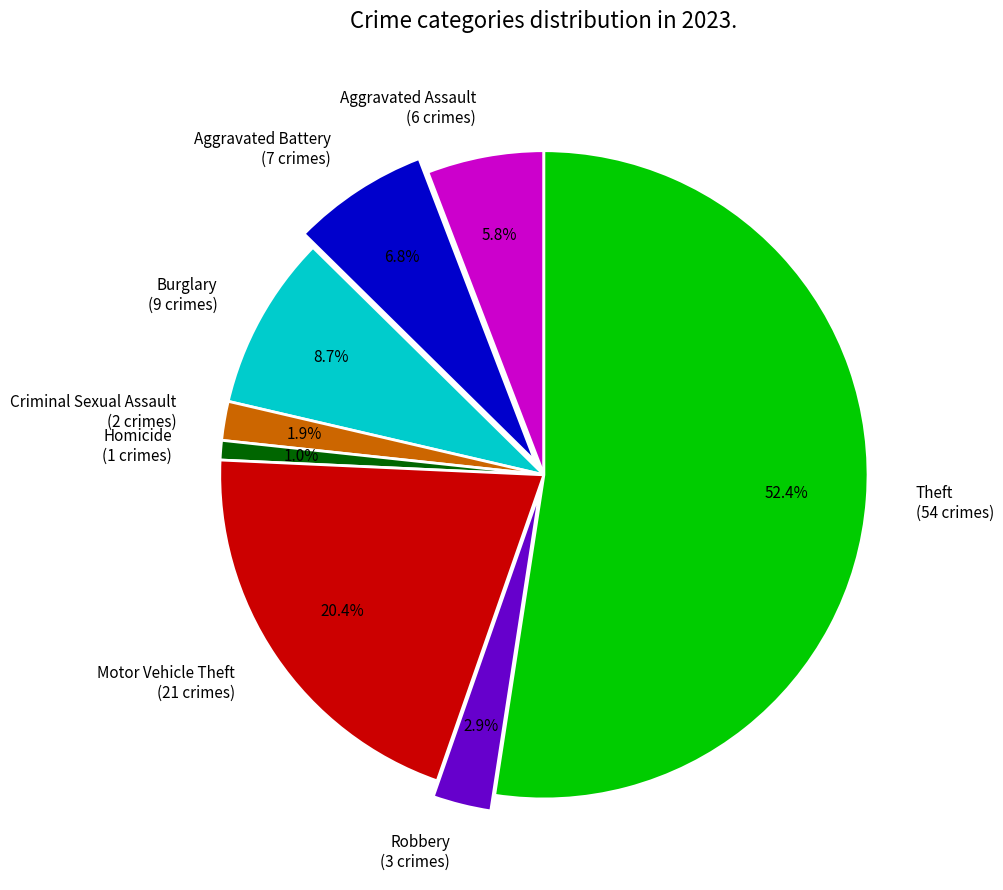

Is Aggravated Battery (7 crimes) the majority of the pie?

No